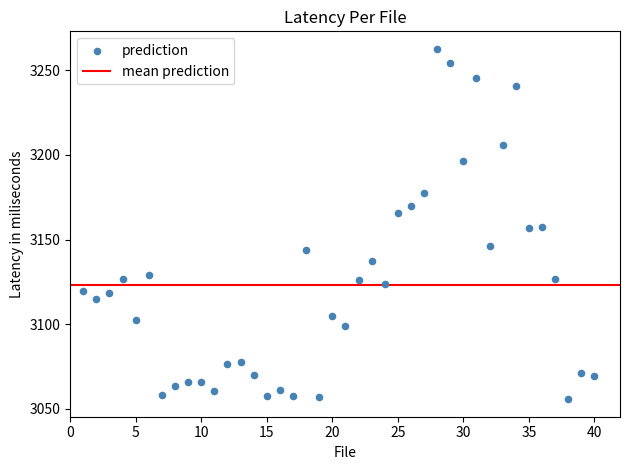

What is the range of Y values (max minus min)?

207.3